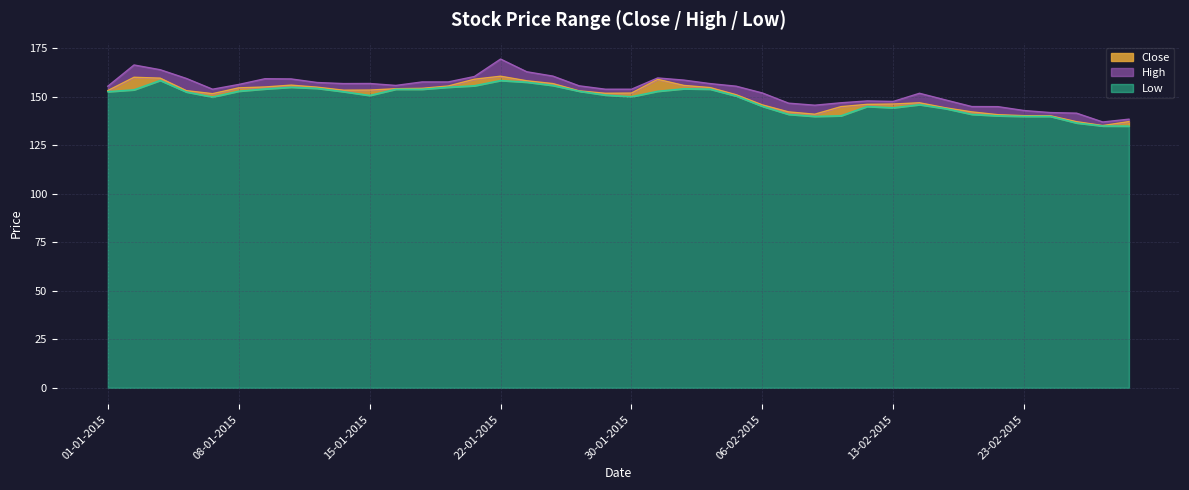

True or false: High and Low intersect in this chart.

False